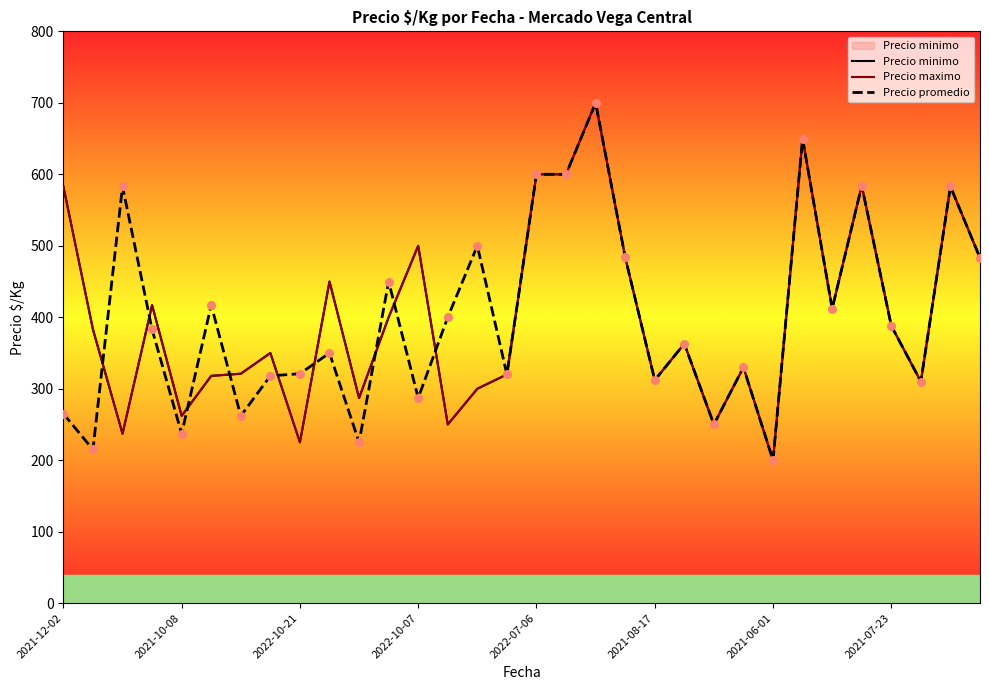

At how many categories does at least one series exceed 450?

12